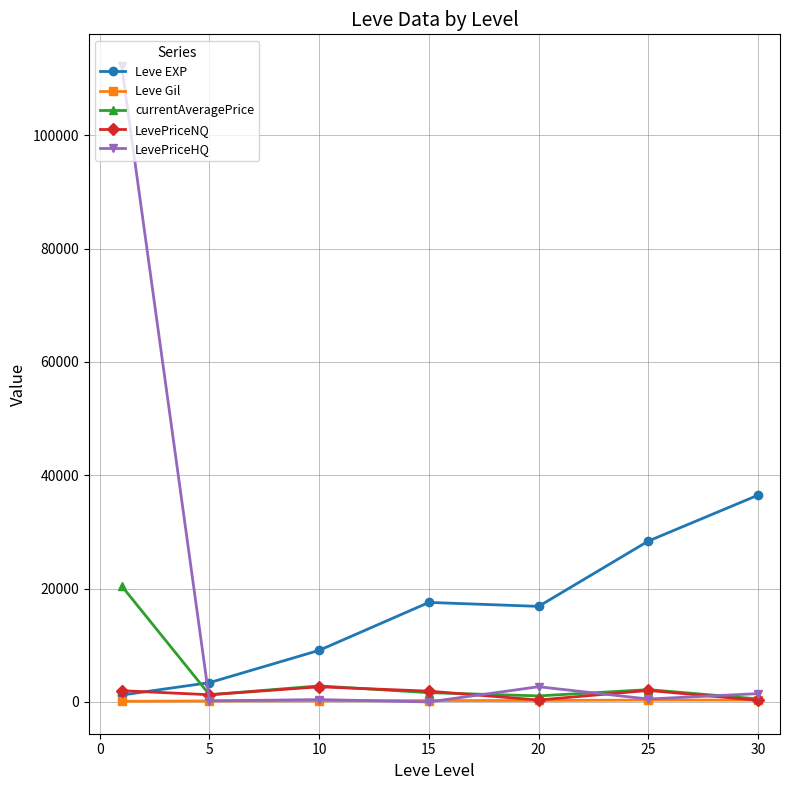

Which series ends up on top after the final intersection of LevePriceHQ and Leve EXP?

Leve EXP